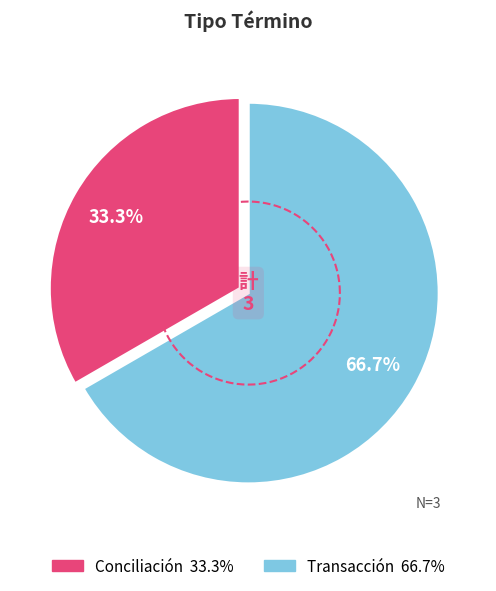

Rank the categories by value from lowest to highest.

Conciliación, Transacción